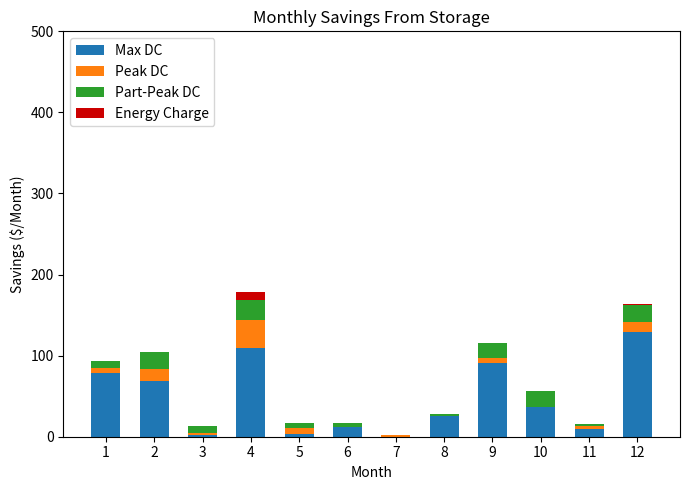

What are all the series names shown in the legend?

Max DC, Peak DC, Part-Peak DC, Energy Charge